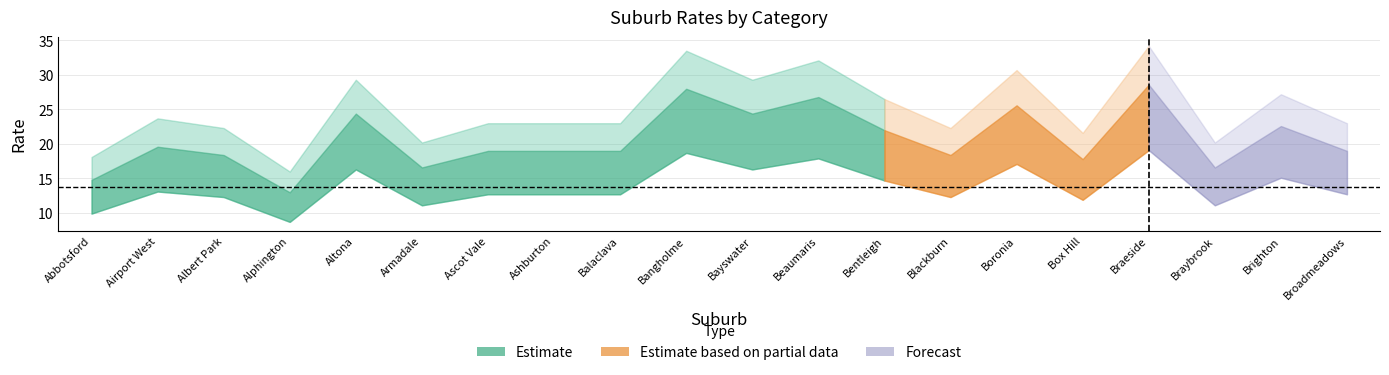

Does the chart have visible grid lines?

Yes